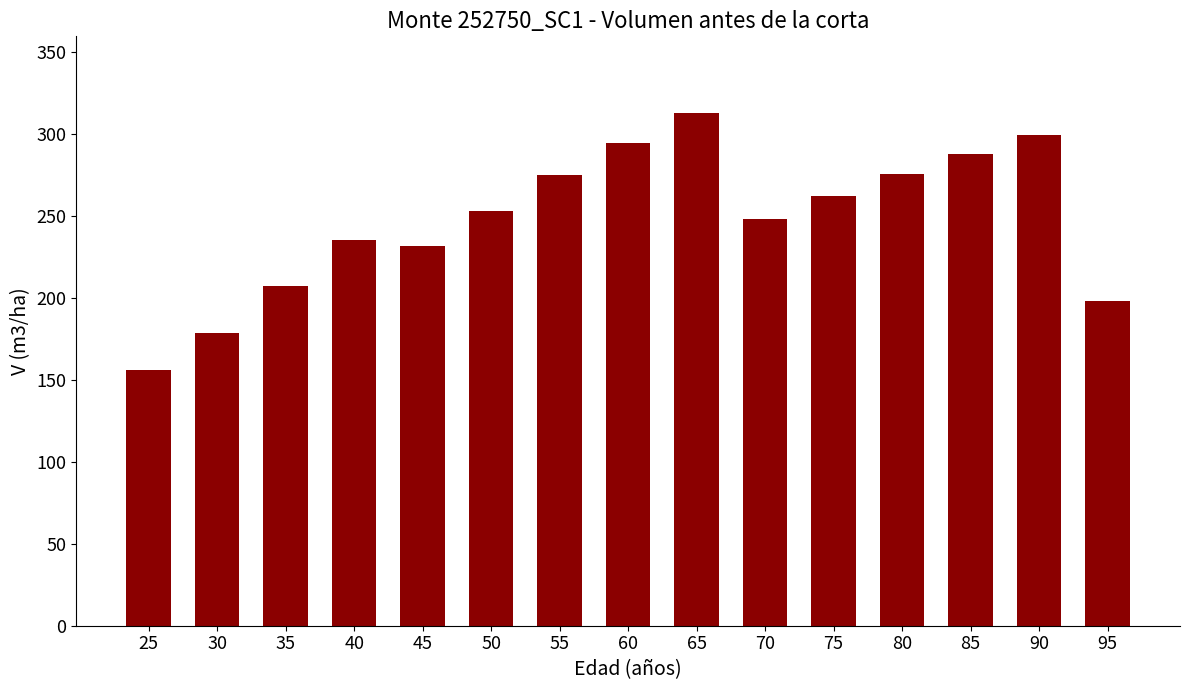

At which category does the chart reach its peak across all series?

65